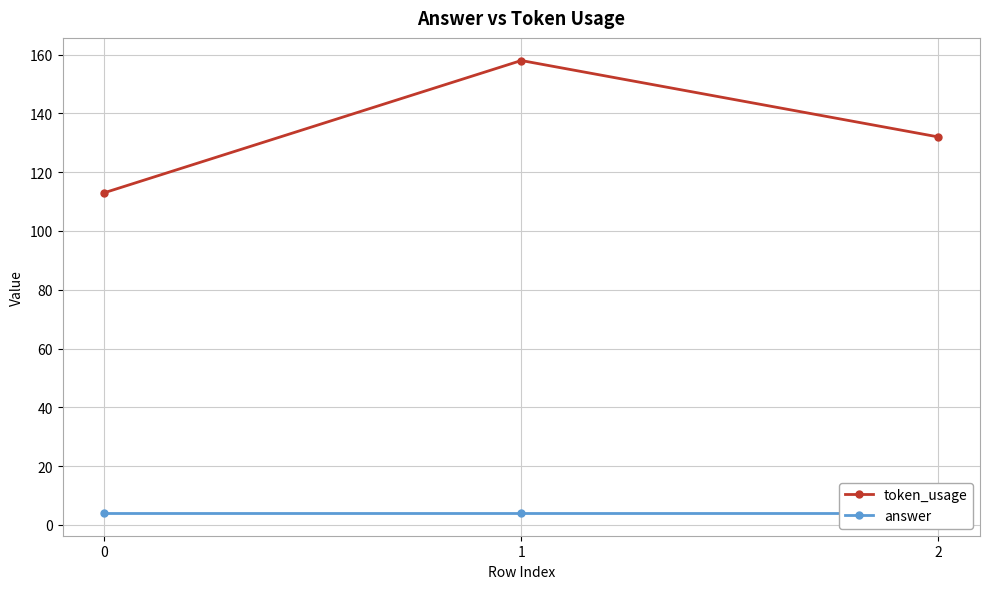

At which label does token_usage reach its peak?

1